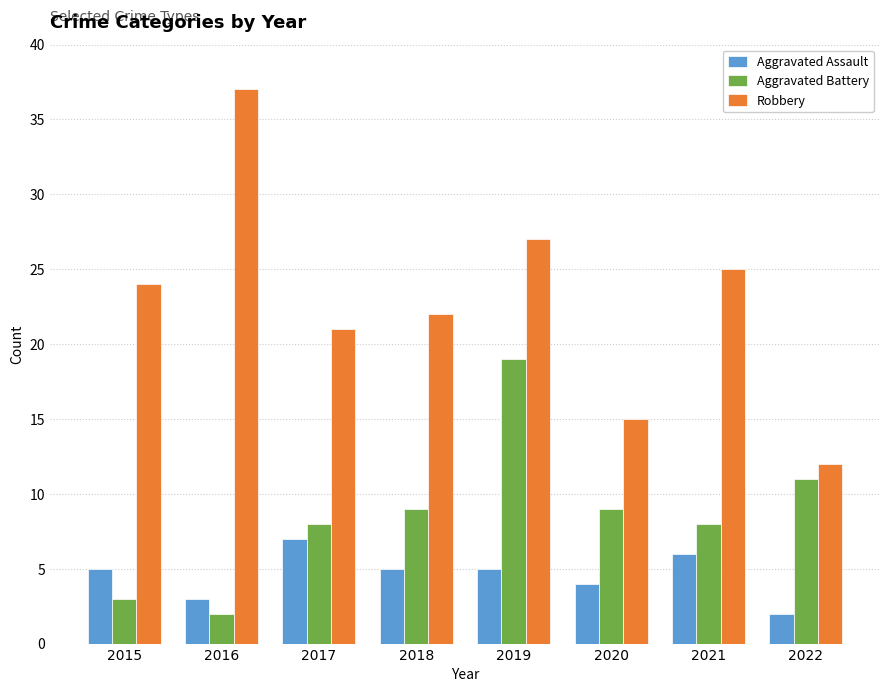

What is the maximum value shown in the chart?

37